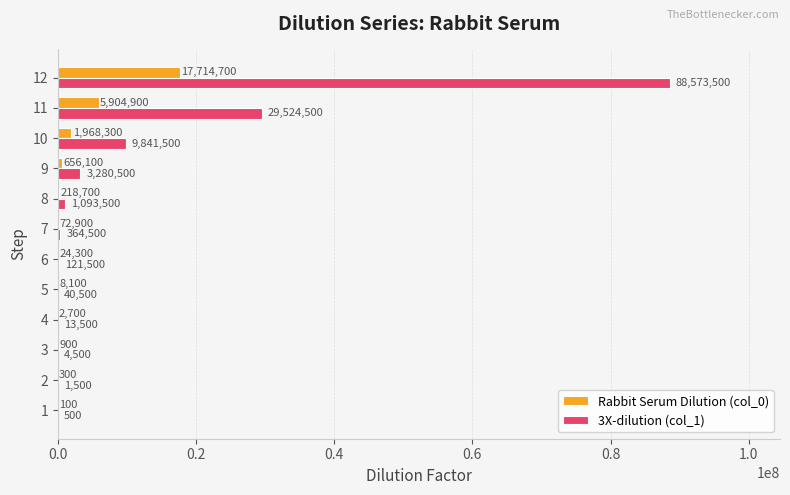

The 3X-dilution (col_1) series shows 1500 at 2. True or false?

True